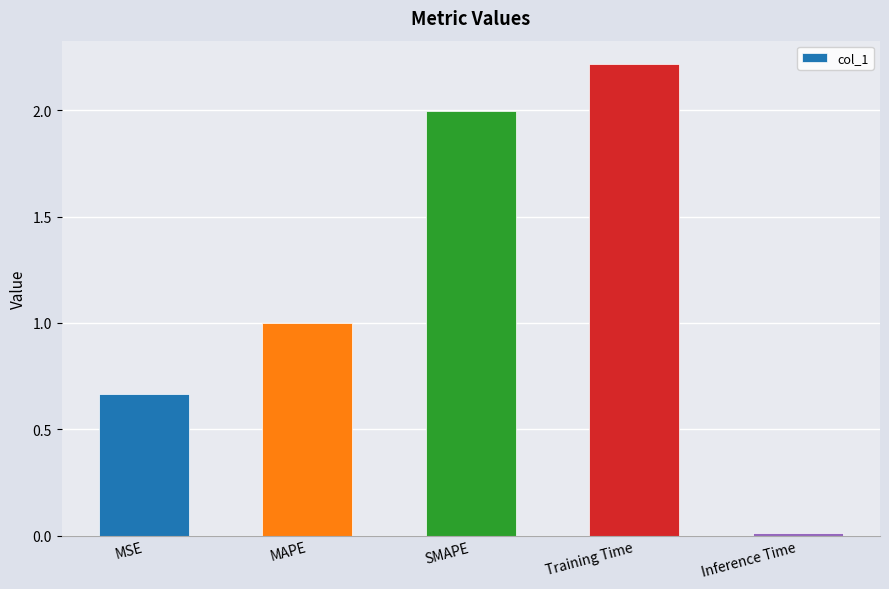

What is the value of the 3rd bar from the left?

2.0